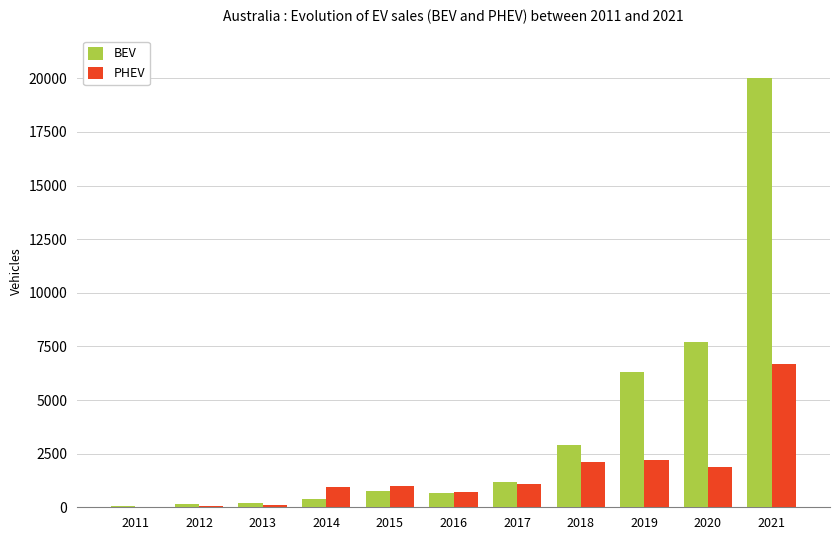

Which category has the highest value in the BEV series?

2021